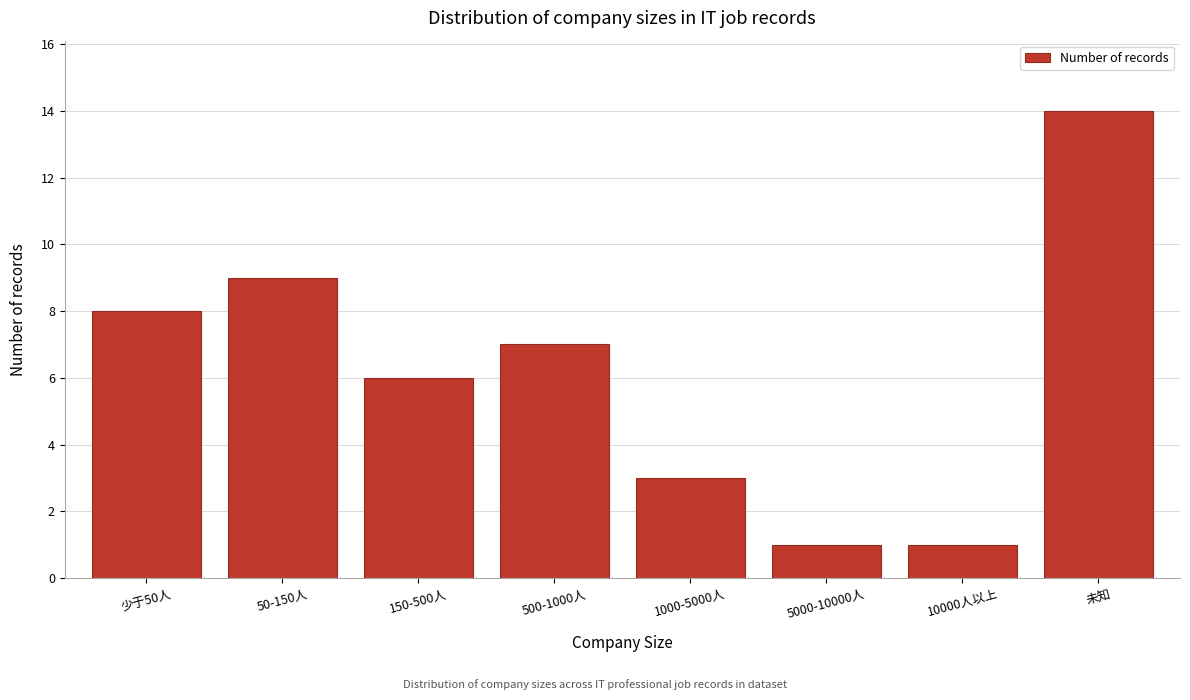

Reading left to right, what are all the values shown in this chart?

少于50人=8	50-150人=9	150-500人=6	500-1000人=7	1000-5000人=3	5000-10000人=1	10000人以上=1	未知=14